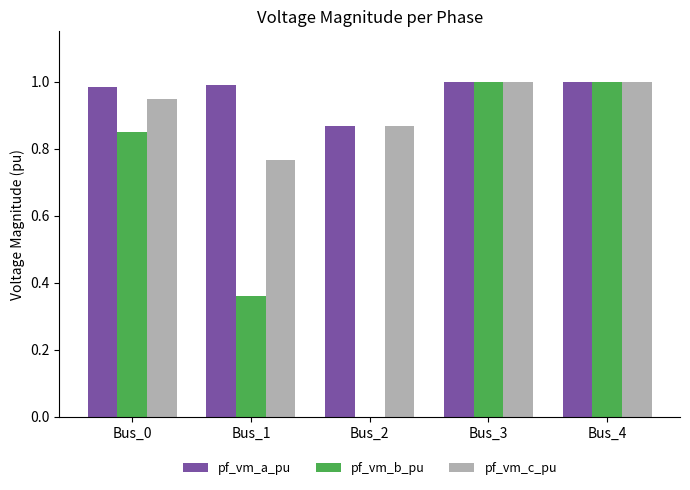

What is the difference between the pf_vm_c_pu values at Bus_1 and Bus_2?

0.1